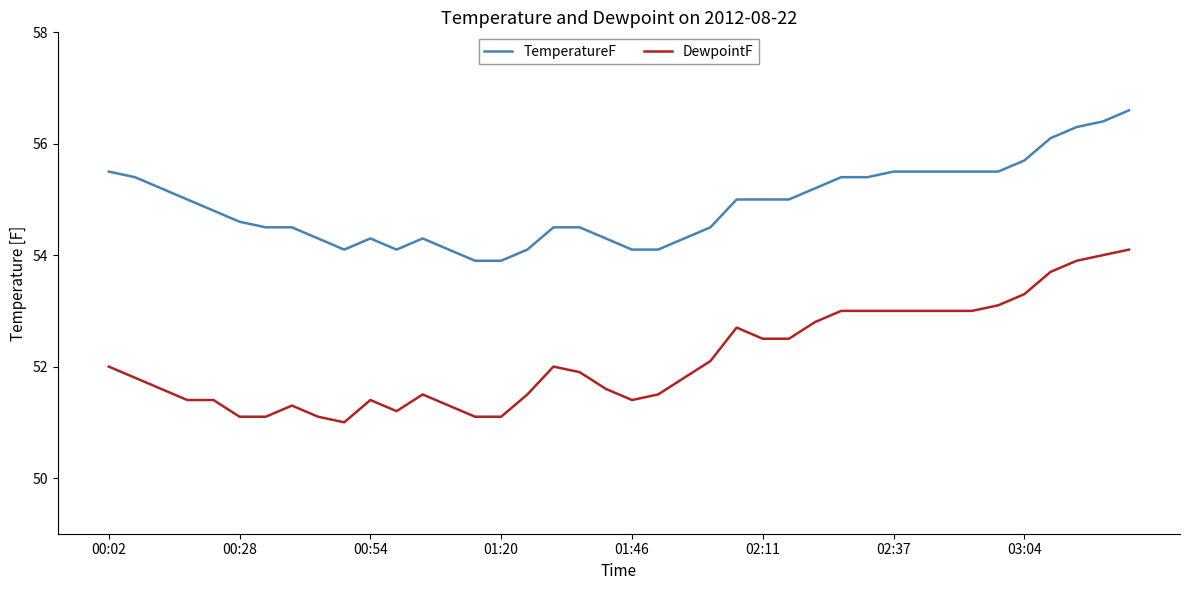

What is the maximum value shown in the chart?

56.6